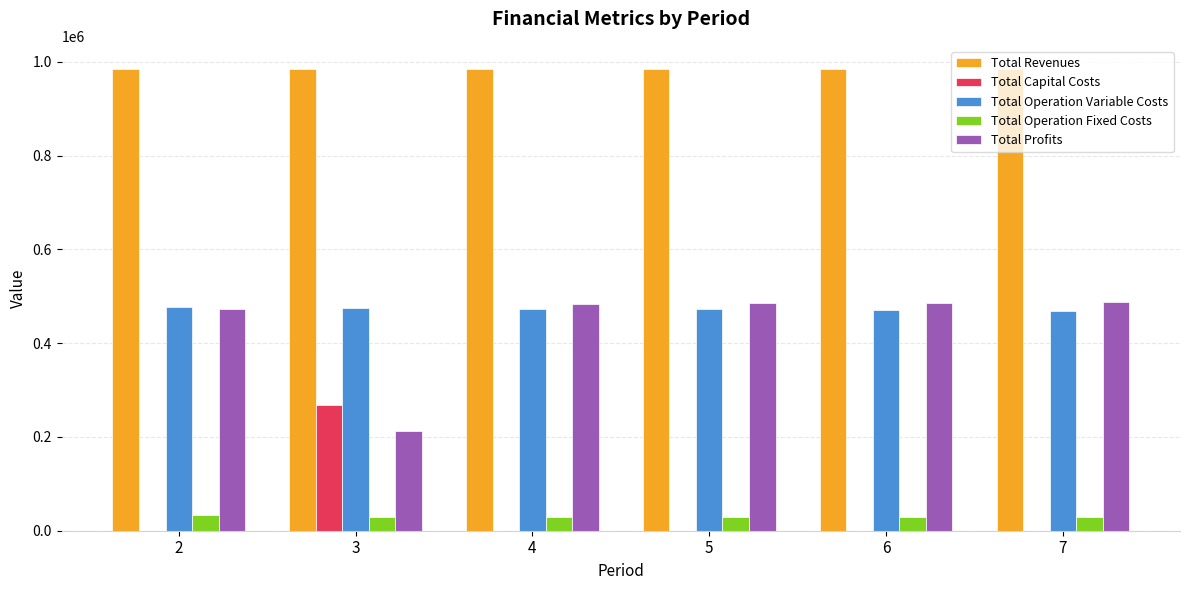

What is the maximum value for Total Operation Variable Costs?

477449.3